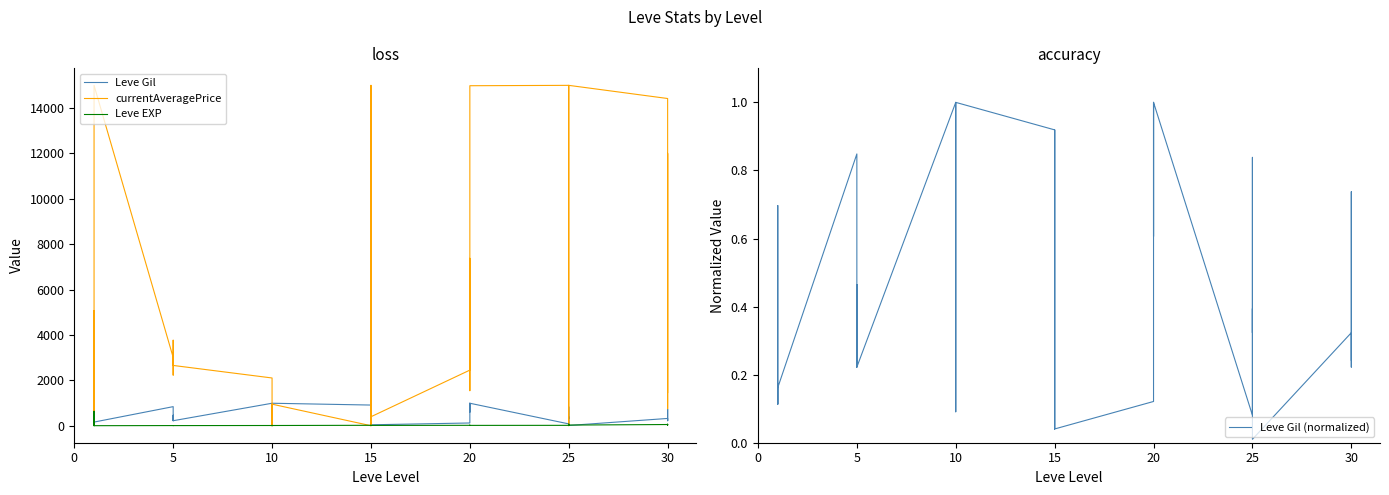

What is the difference between the maximum and second lowest values in the Leve EXP series?

629.0